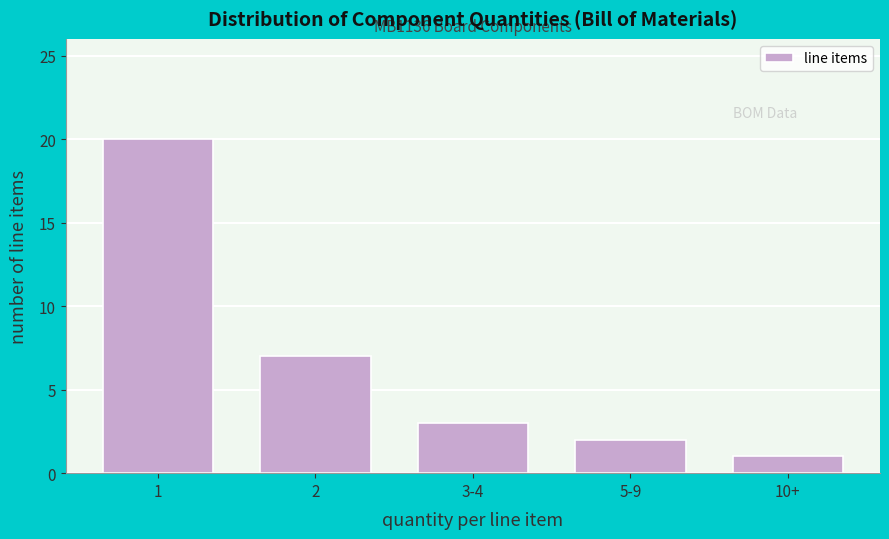

Reading left to right, transcribe all the data shown in this chart.

20	7	3	2	1